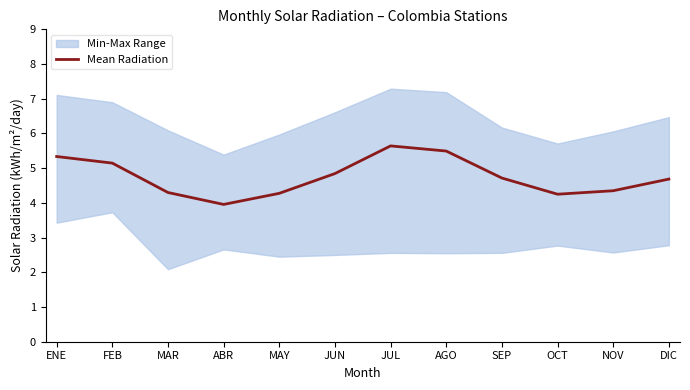

Which has a higher value, NOV or MAY?

NOV